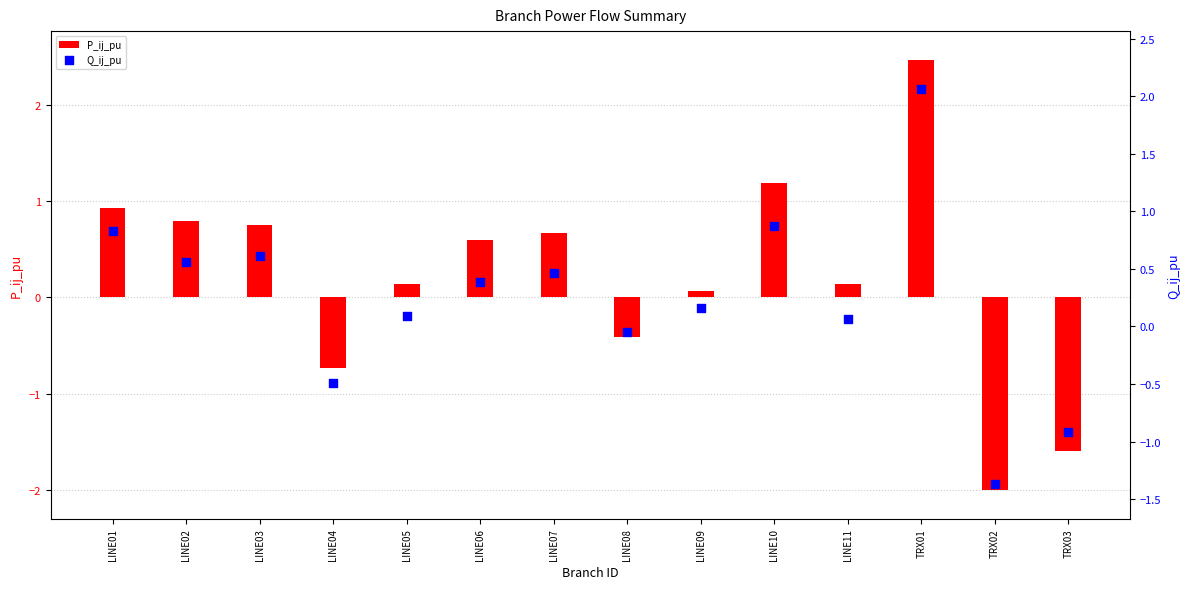

Which series reaches the minimum Y coordinate?

P_ij_pu